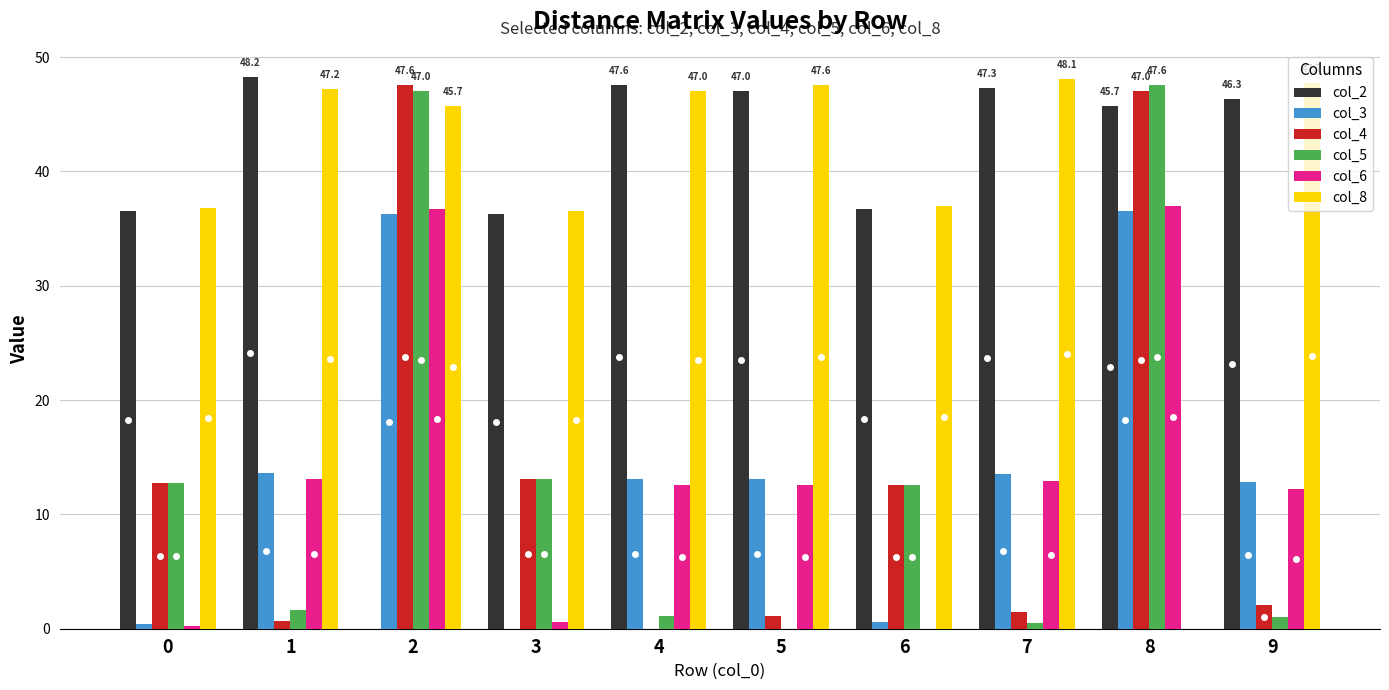

The value of col_5 at 4 is 1.1. True or false?

True